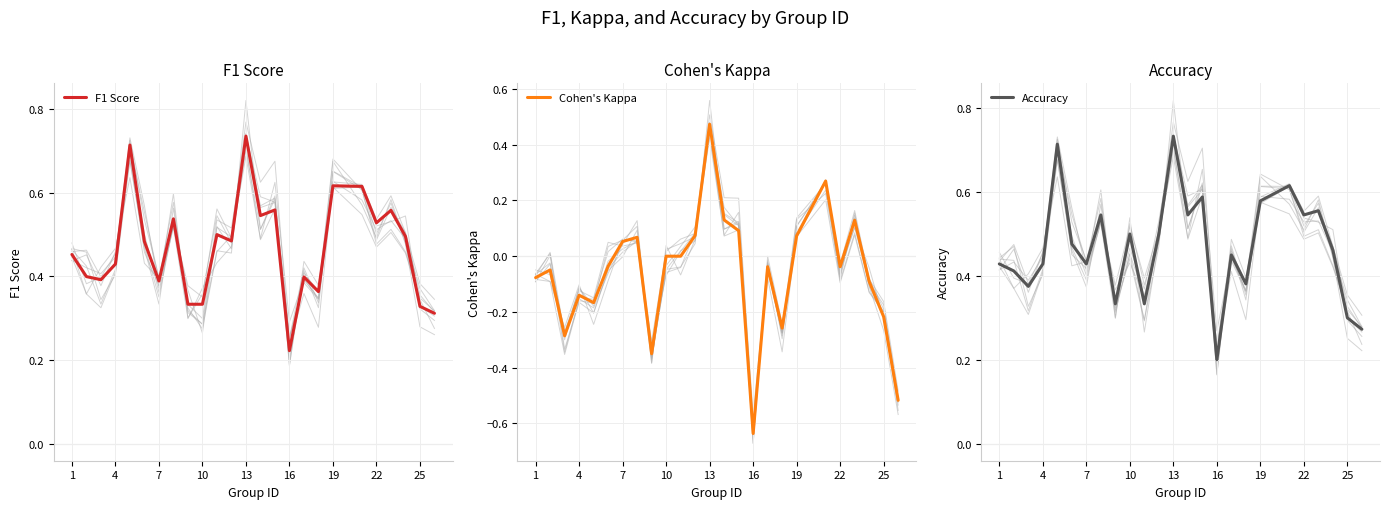

Which series has the largest total across all categories?

F1 Score